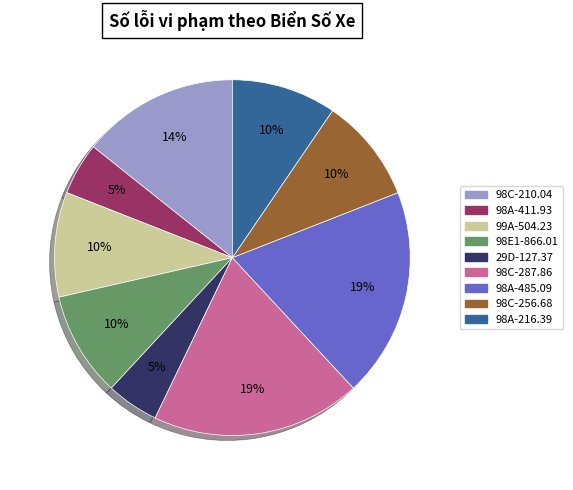

Does any single category account for the majority?

No